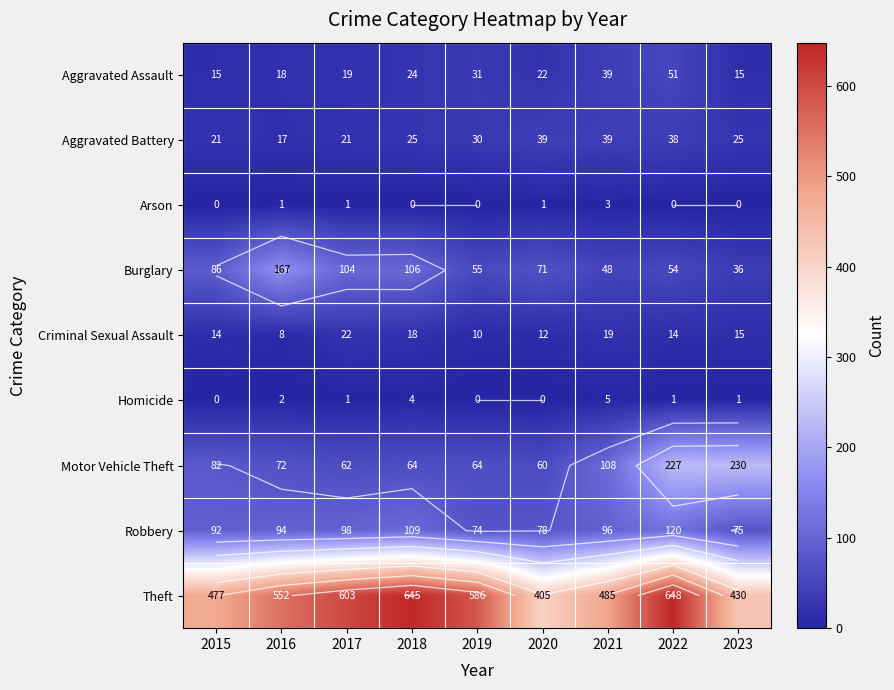

The Burglary series shows 151 at 2018. True or false?

False